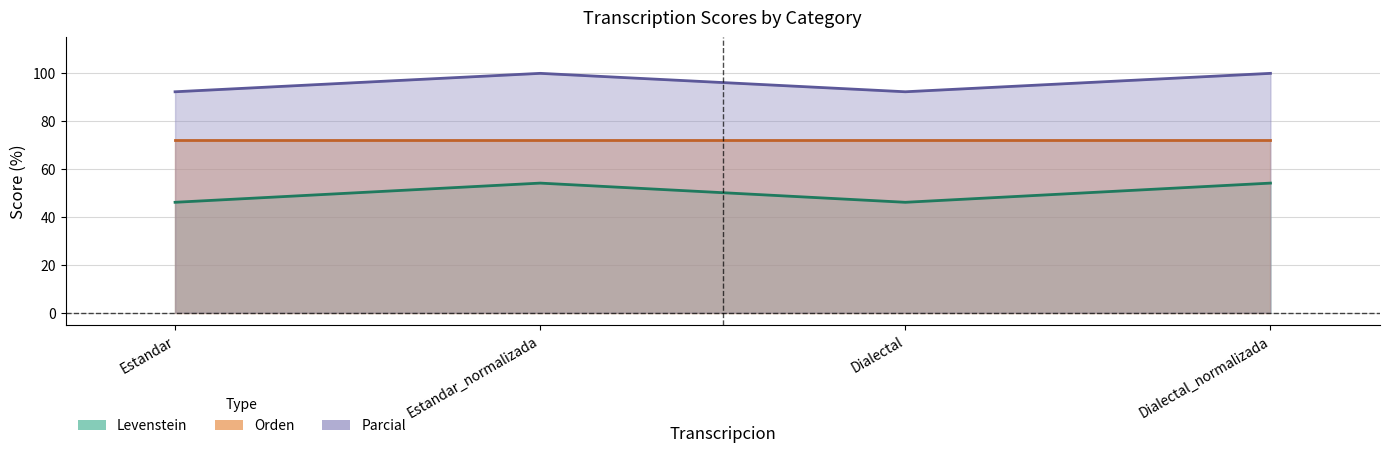

What is the difference between the second highest and minimum values in the Levenstein series?

8.0